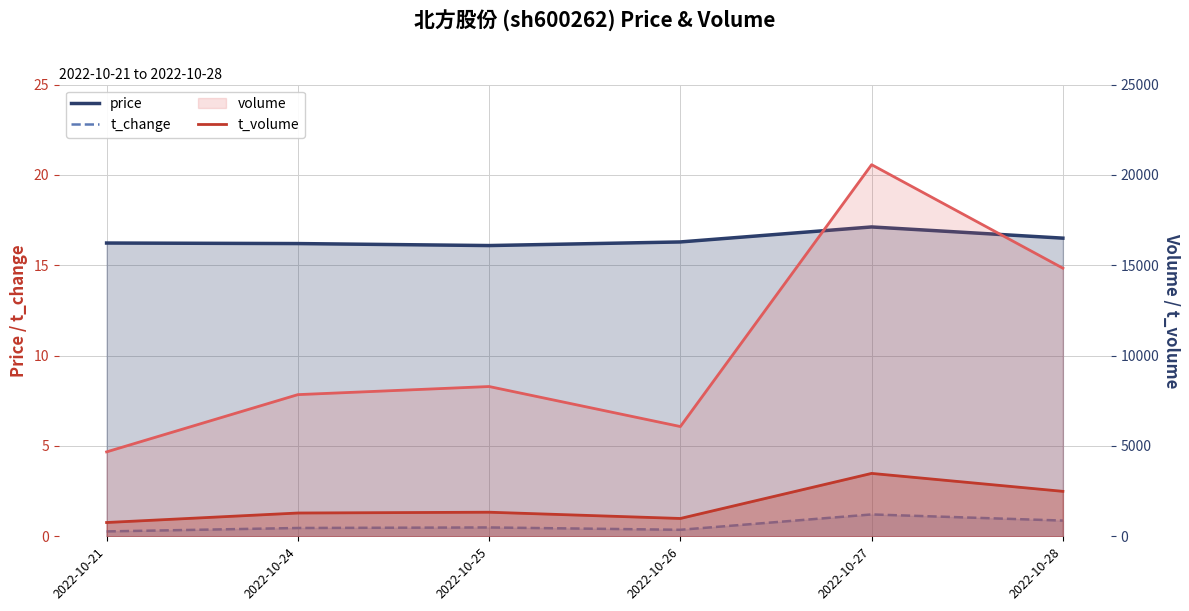

At 2022-10-28, list the series in order from largest to smallest.

volume, t_volume, price, t_change